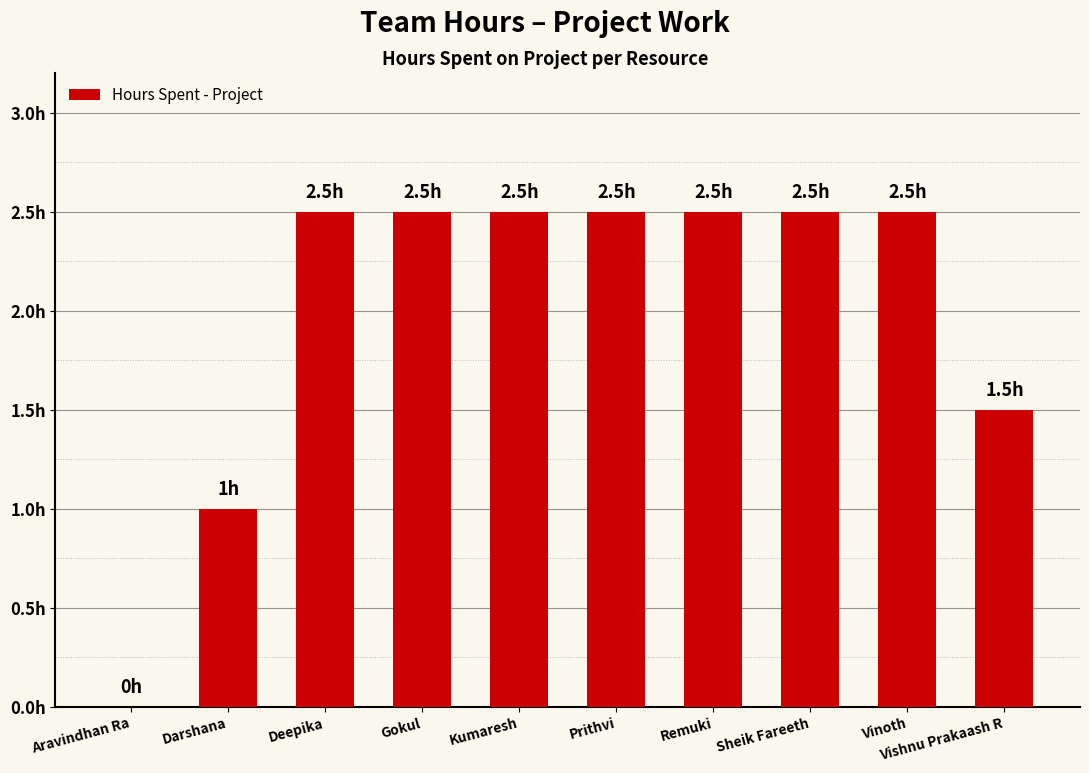

Is it true that the value at Deepika is 1.6?

False